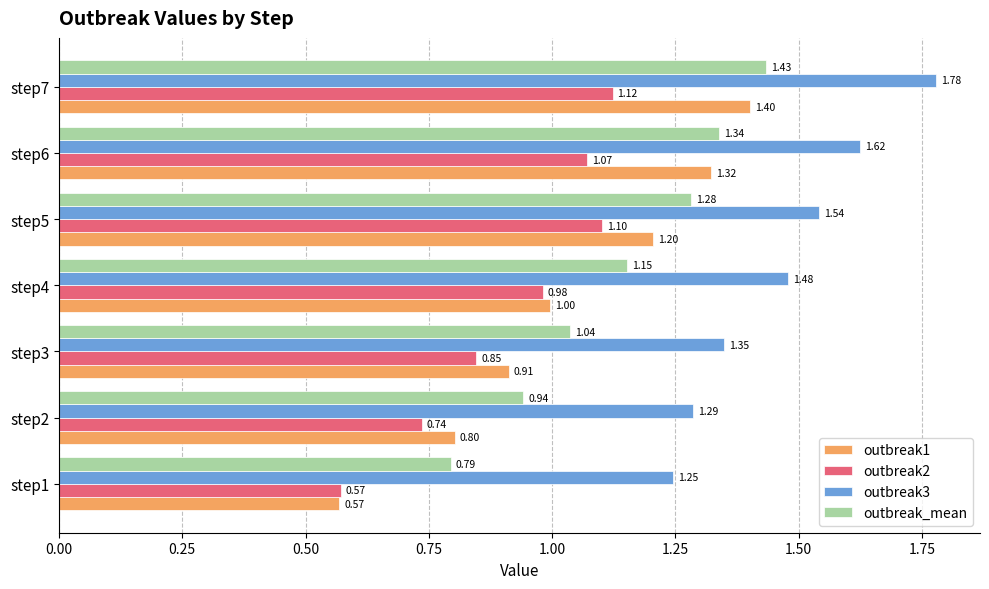

Count the number of data series in this chart.

4